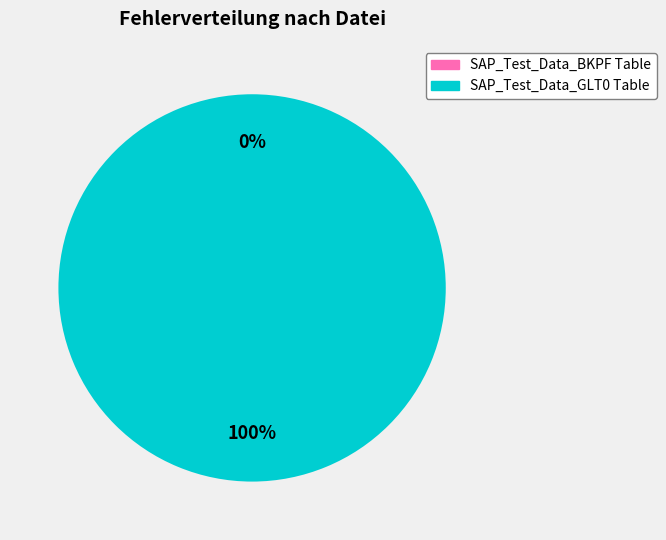

Rank the categories by value from lowest to highest.

SAP_Test_Data_BKPF Table, SAP_Test_Data_GLT0 Table